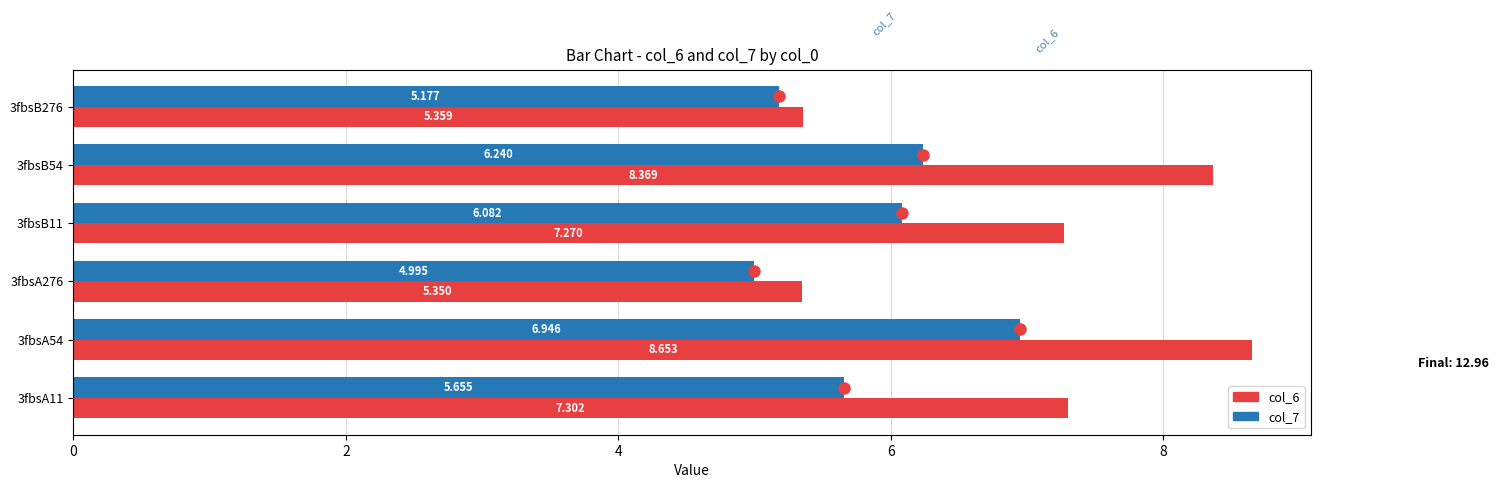

Is the value of col_7 at 3fbsB54 greater than the value of col_6 at 3fbsA11?

No